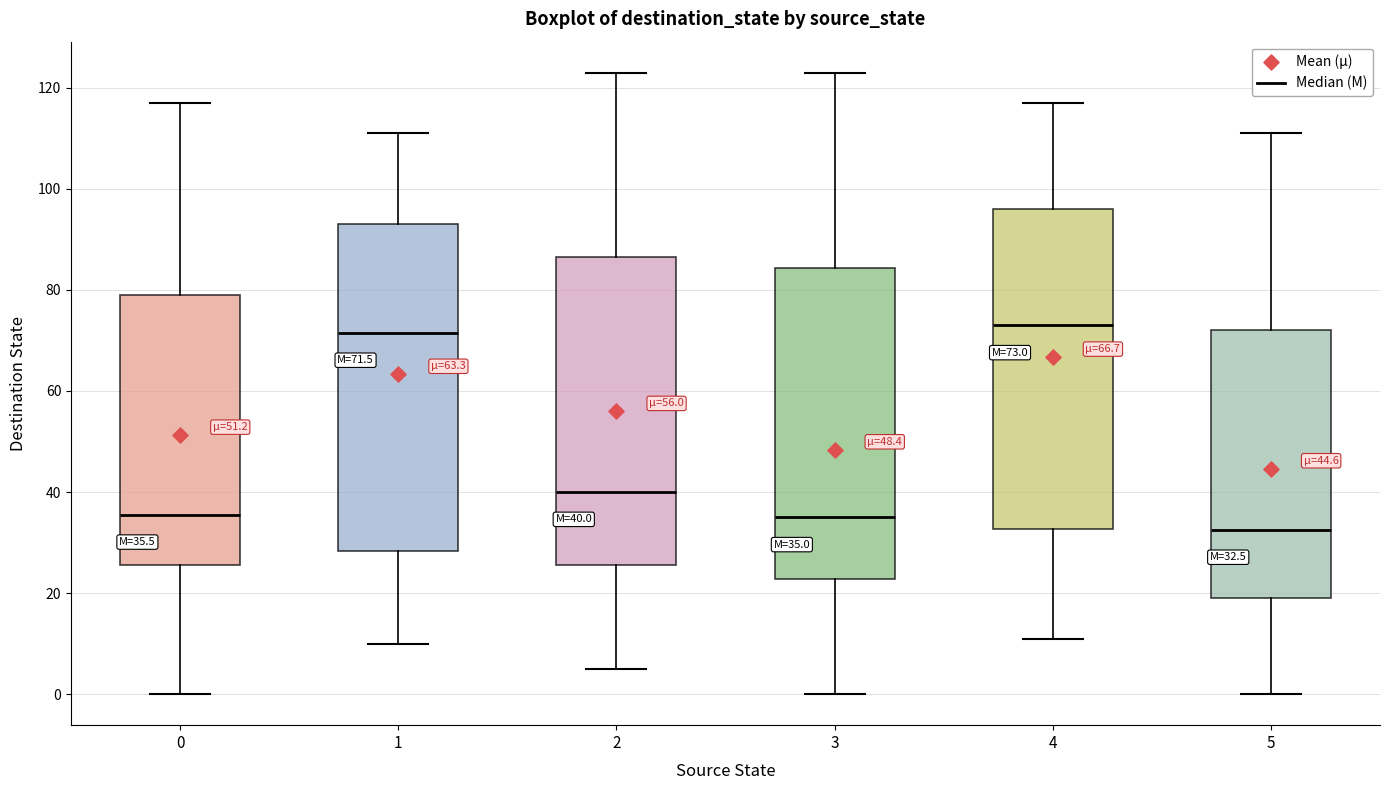

Which box has the lowest median line?

5